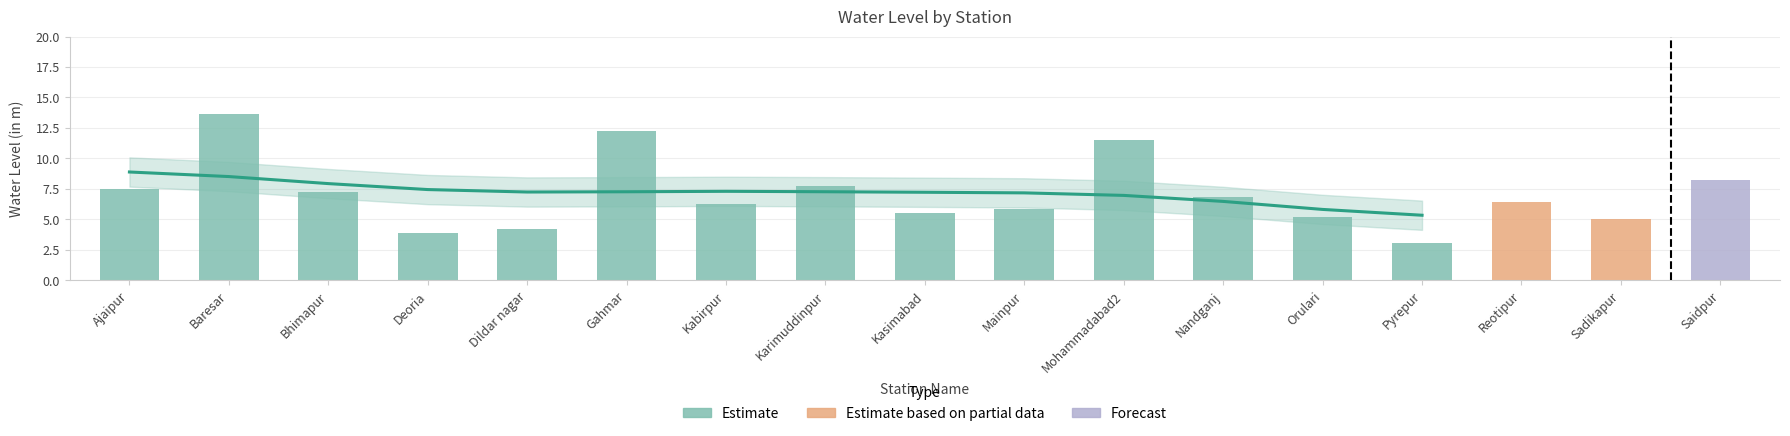

List the labels in order of value, smallest first.

Pyrepur, Deoria, Dildar nagar, Sadikapur, Orulari, Kasimabad, Mainpur, Kabirpur, Reotipur, Nandganj, Bhimapur, Ajaipur, Karimuddinpur, Saidpur, Mohammadabad2, Gahmar, Baresar